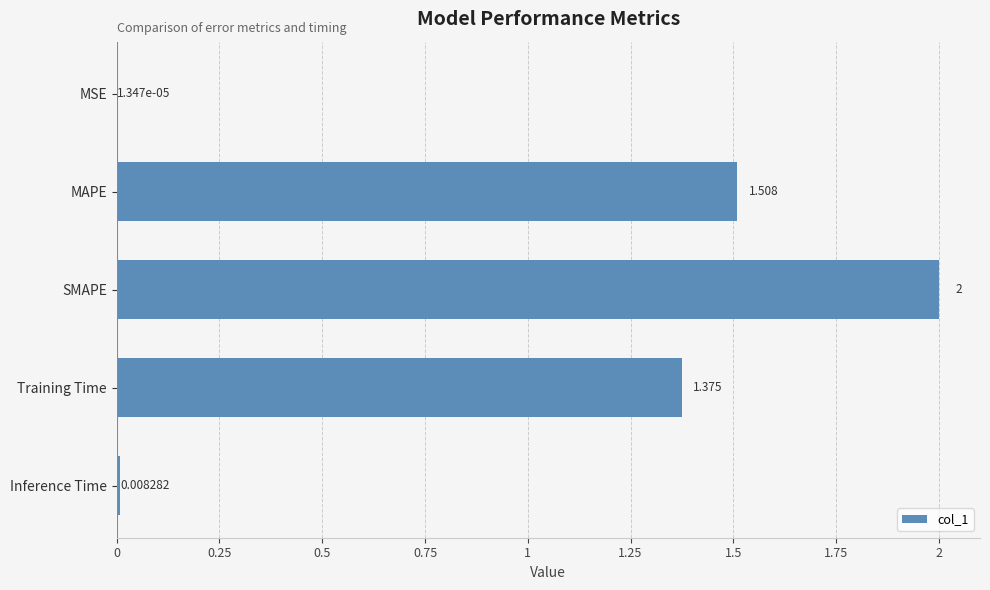

Which has a higher value, MSE or Inference Time?

Inference Time